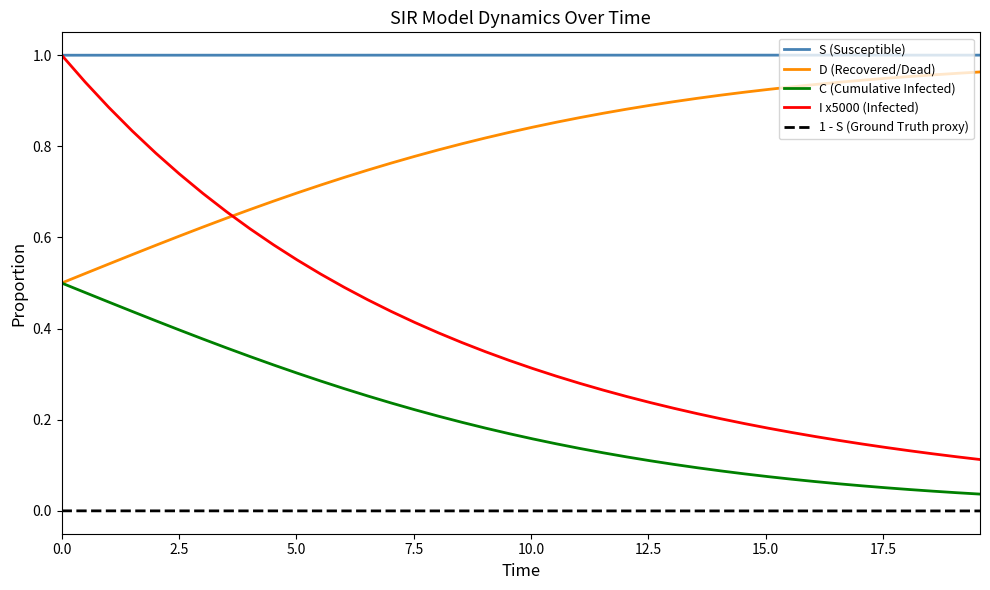

Which series has the largest total across all categories?

S (Susceptible)